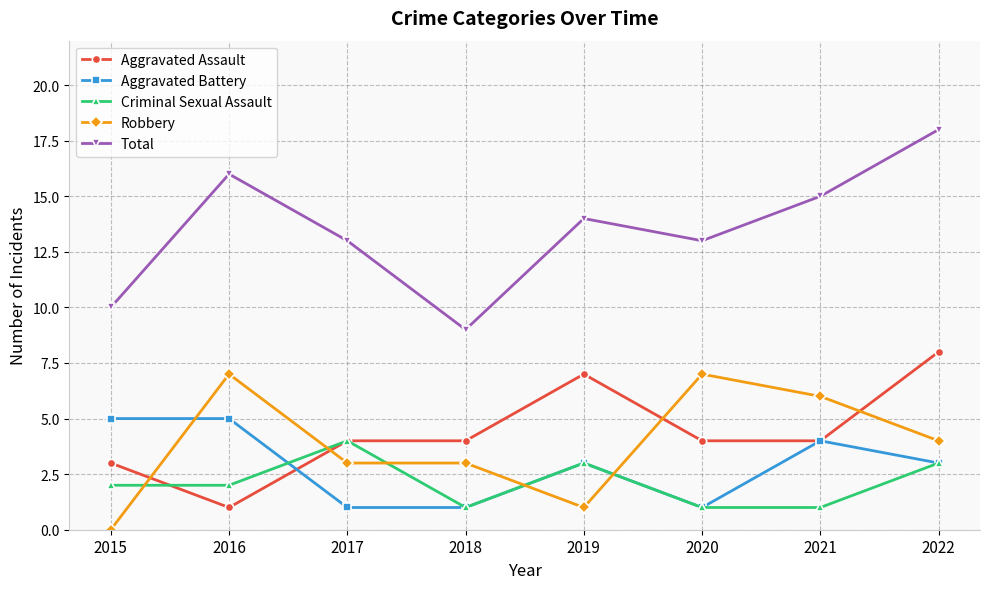

True or false: Robbery has a value of 1 at 2020.

False